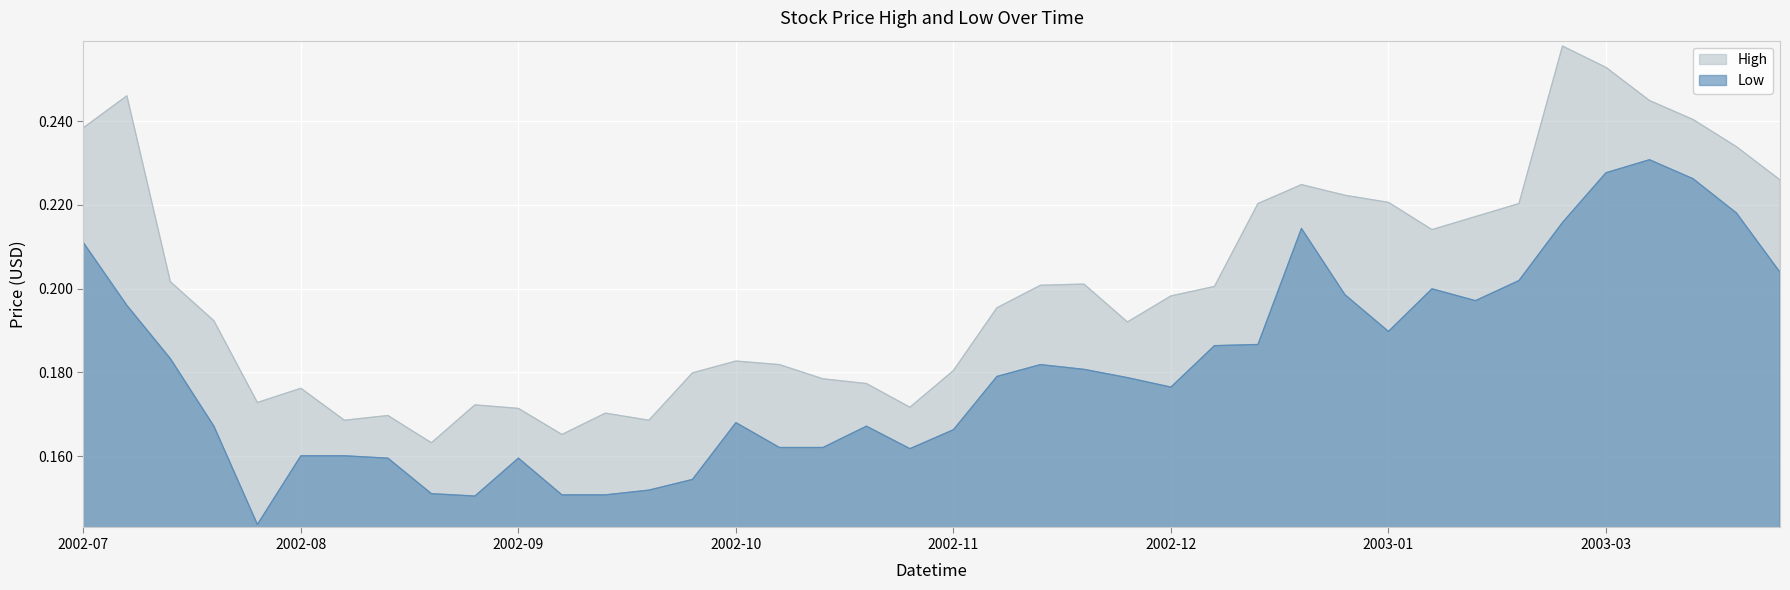

Rank the series by their average value, from lowest to highest.

Low, High